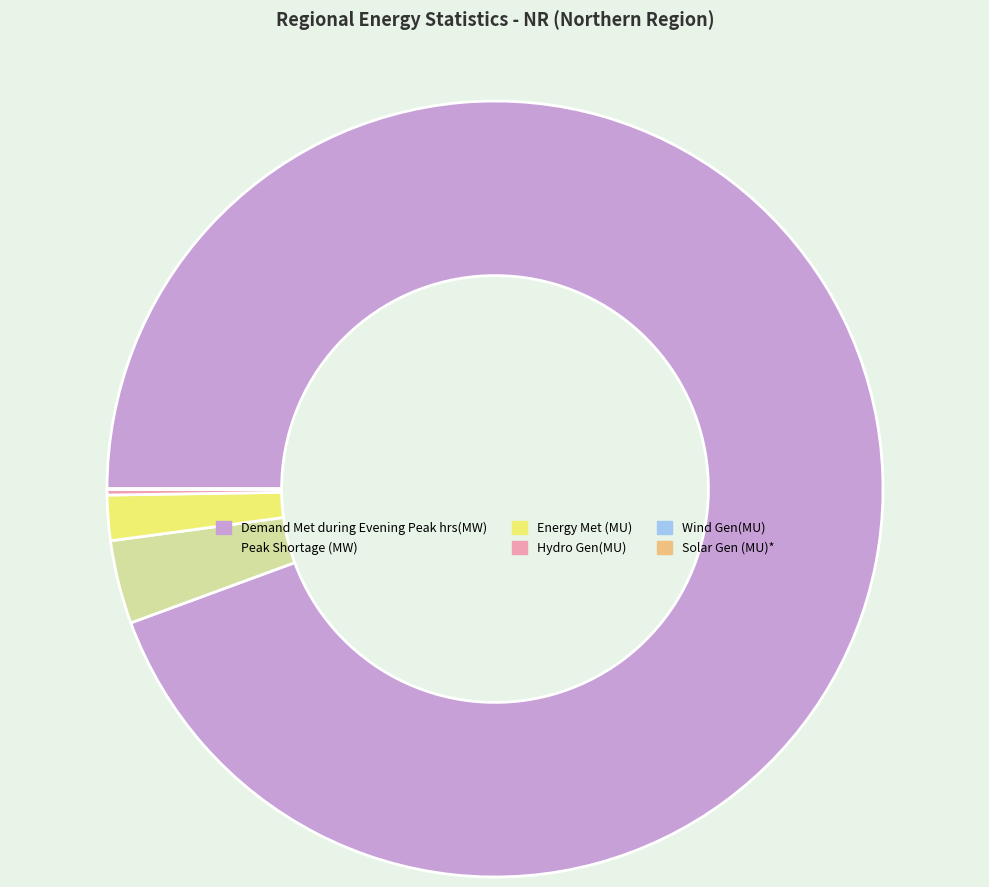

True or false: Peak Shortage (MW) accounts for 3% of the total.

True